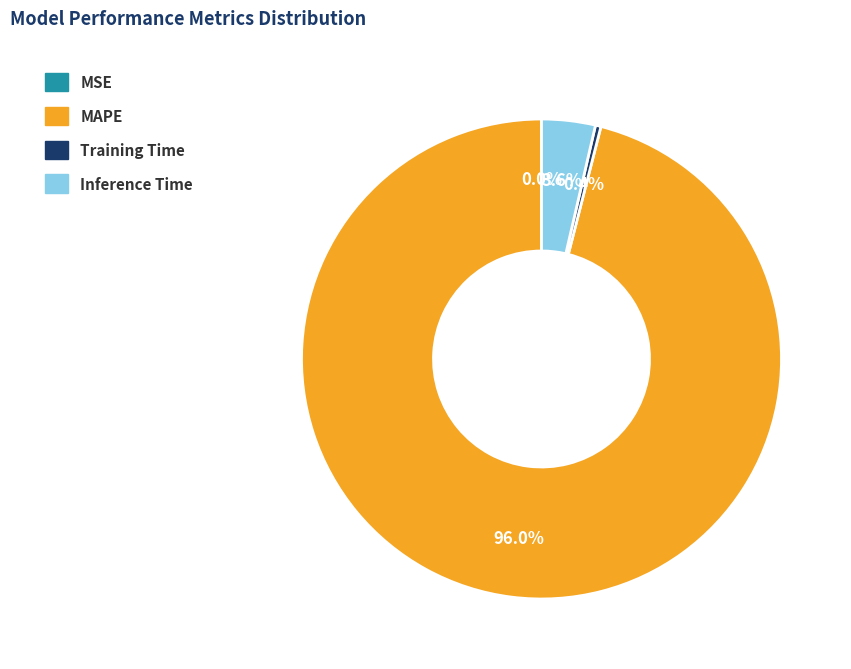

Does Training Time account for over 50% of the chart?

No